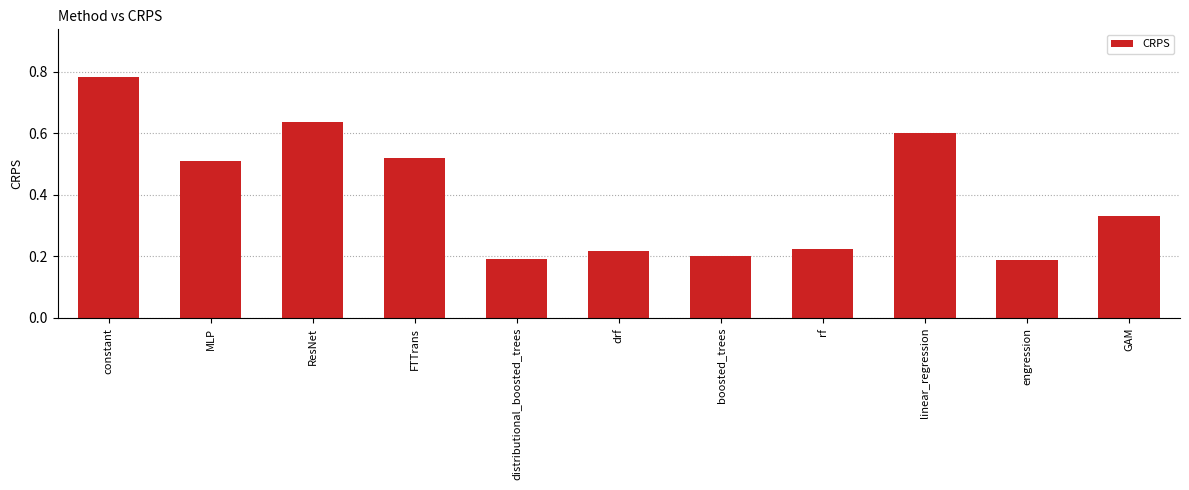

How many bars are there in total?

11